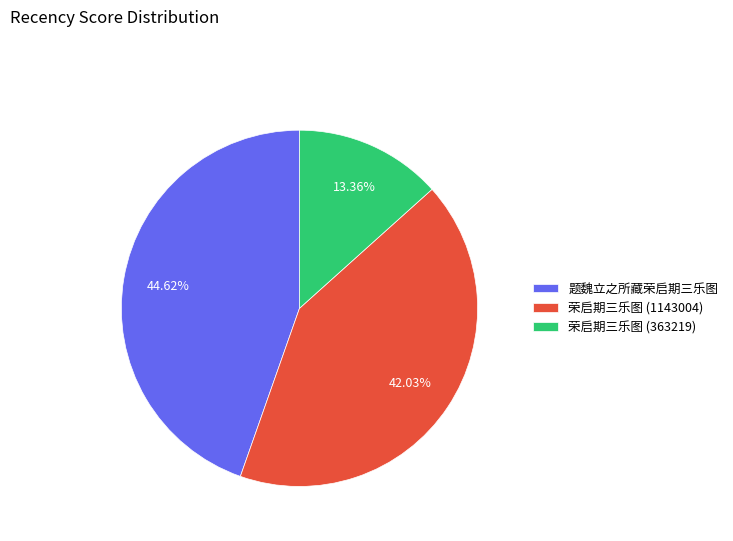

Is the sum of 荣启期三乐图 (363219) and 题魏立之所藏荣启期三乐图 greater than half?

Yes